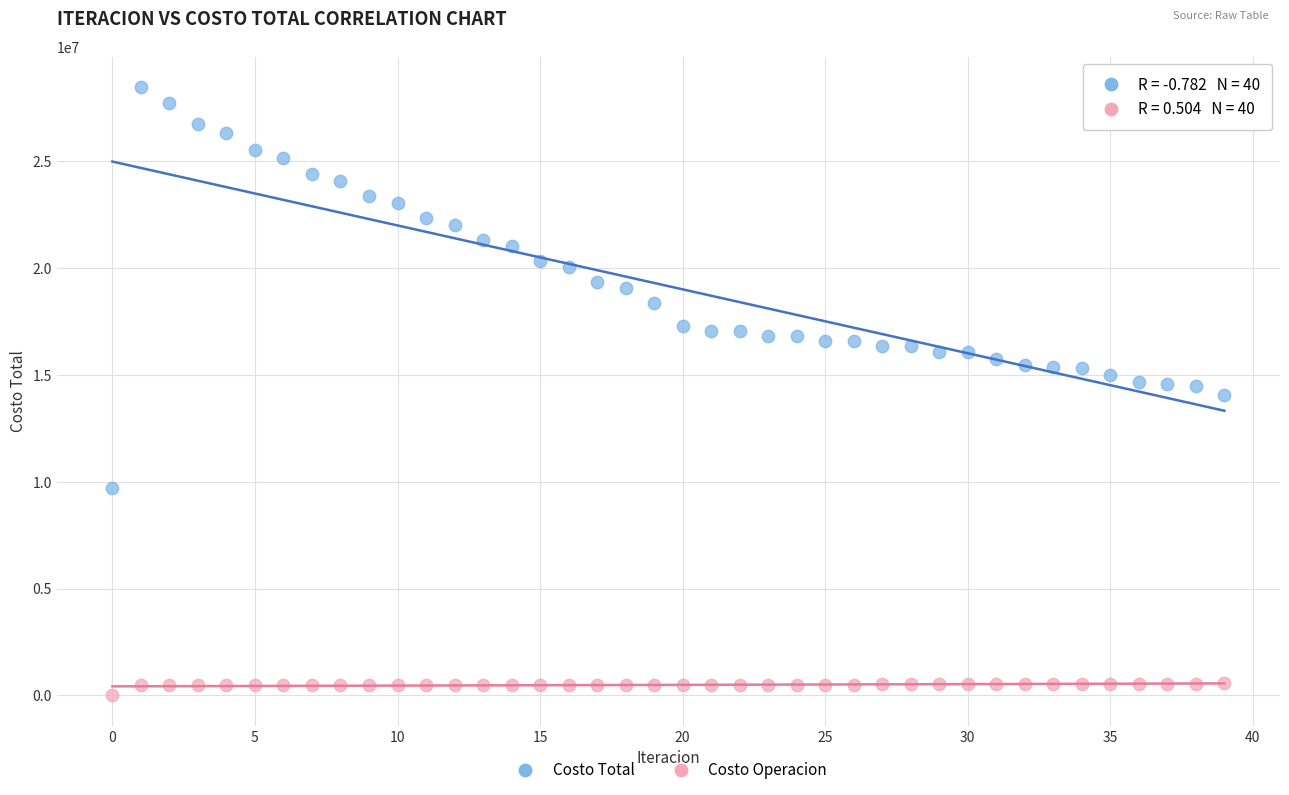

Across all data points, what is the range of Y values (max minus min)?

28489364.6